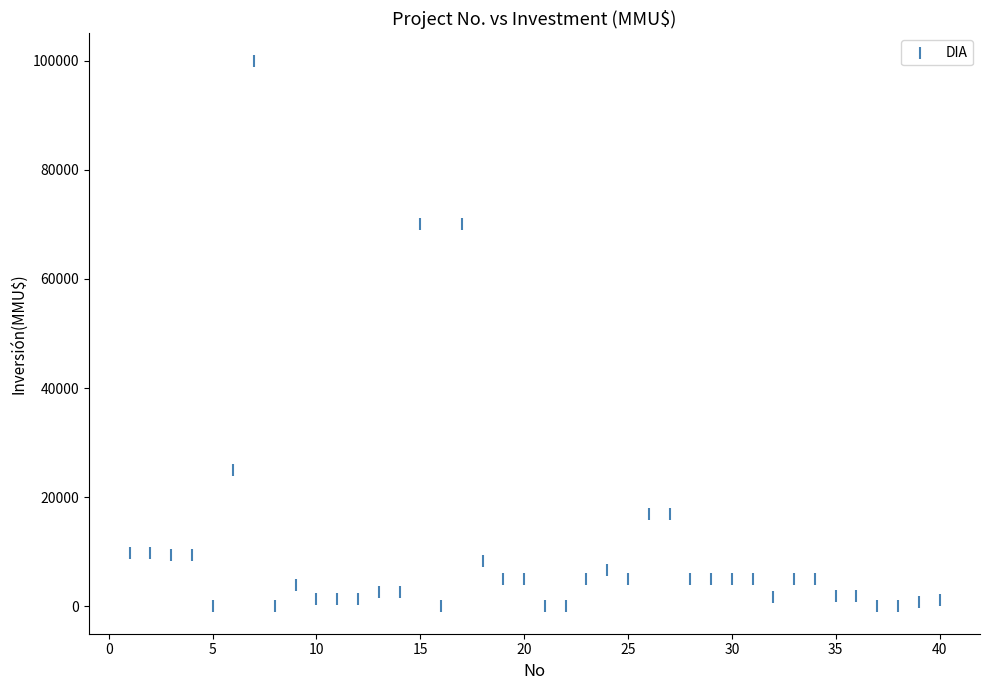

What is the range of Y values (max minus min)?

100000